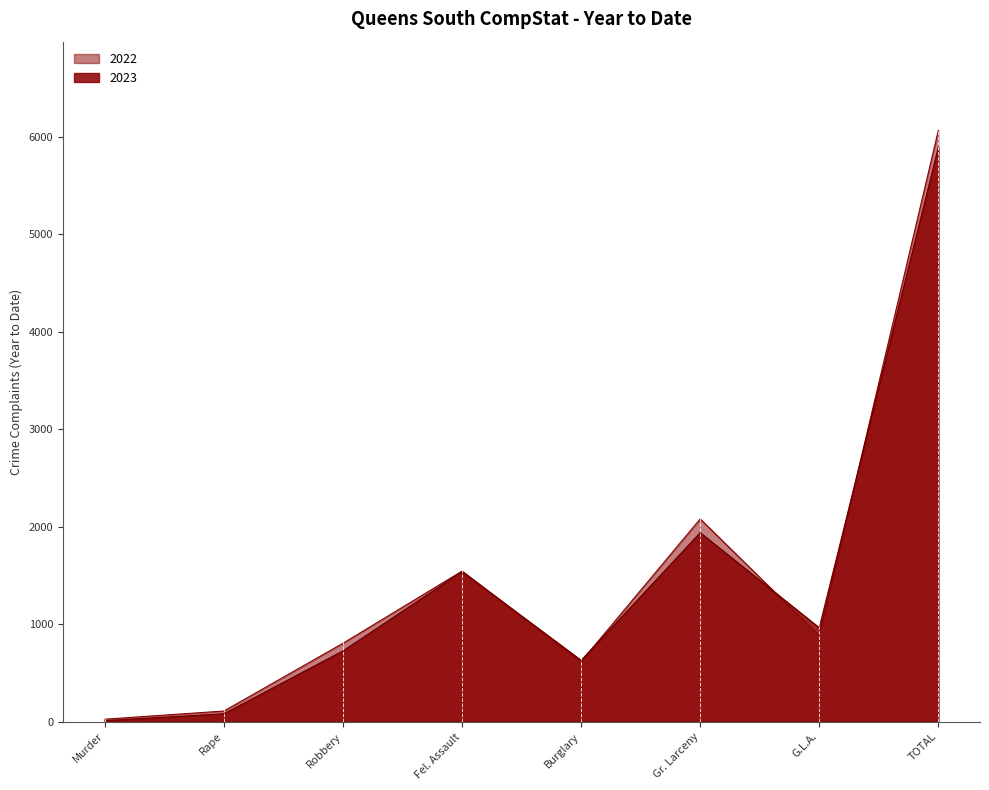

List the labels in order of 2023 value, largest first.

TOTAL, Gr. Larceny, Fel. Assault, G.L.A., Robbery, Burglary, Rape, Murder